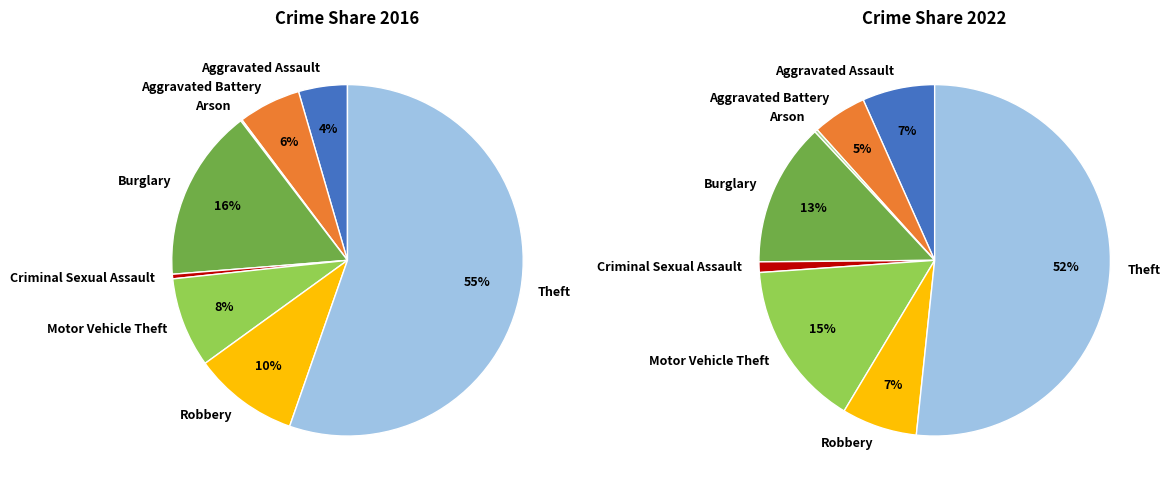

To the nearest percent, what is the average slice percentage?

12%